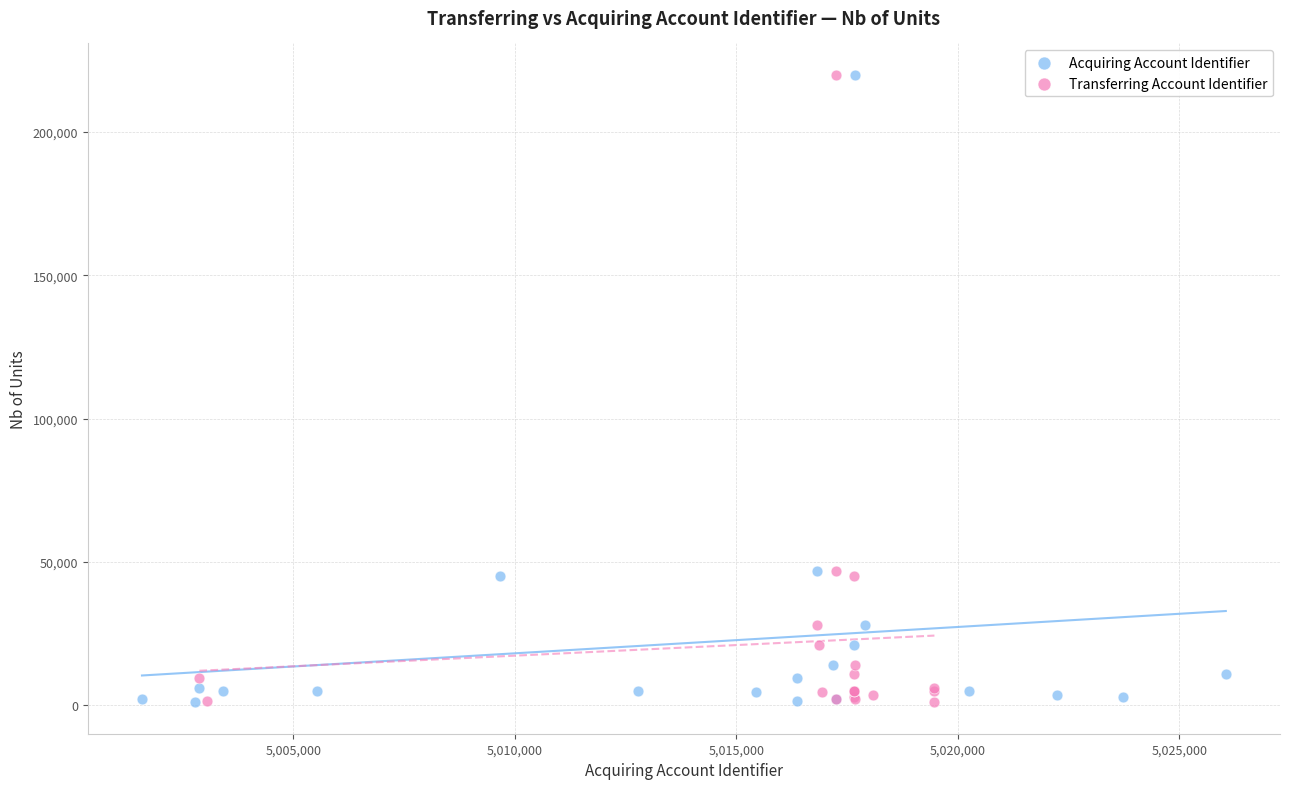

What are all the series names shown in the legend?

Acquiring Account Identifier, Transferring Account Identifier